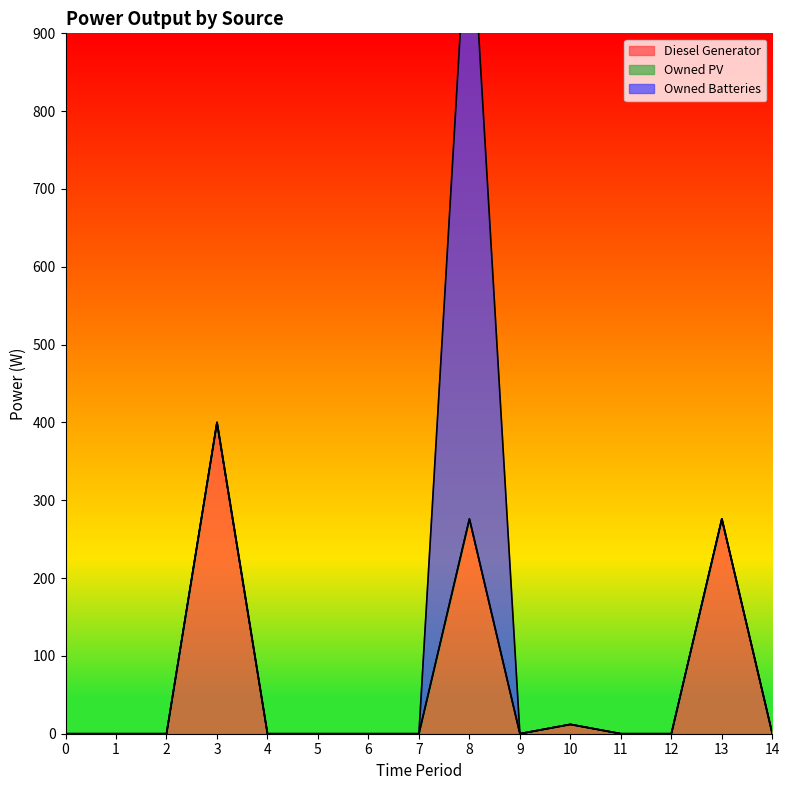

Is it true that Owned Batteries equals 470 at 5?

False